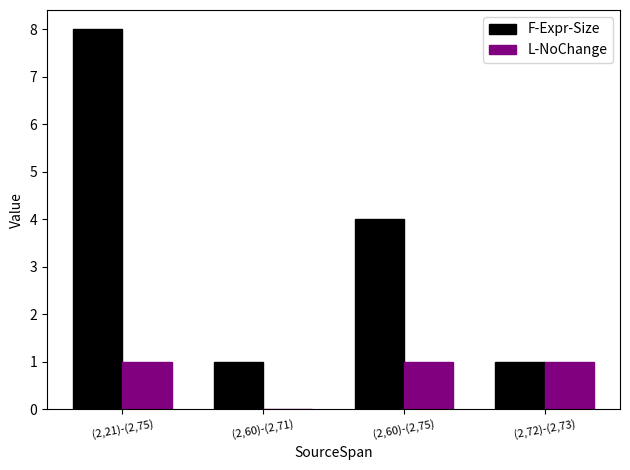

What is the approximate value of F-Expr-Size at (2,60)-(2,71)?

1